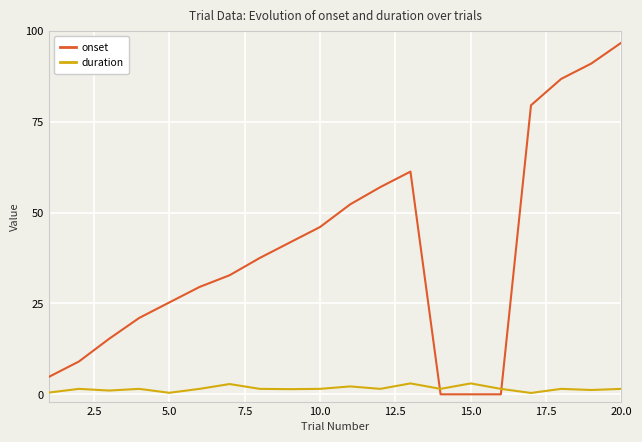

Which series has the widest spread of values?

onset